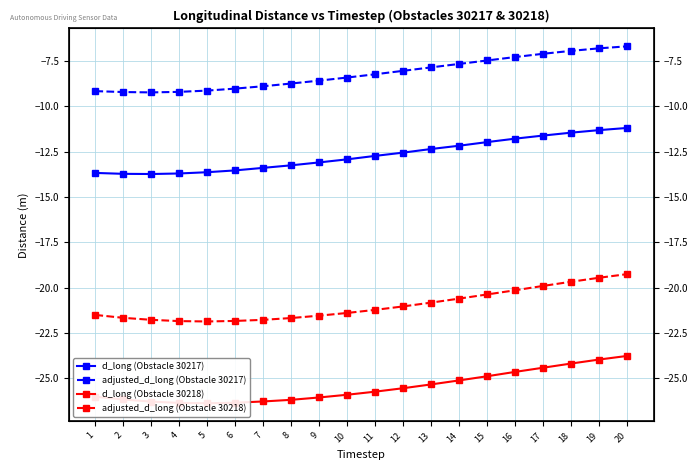

What is the highest value of the adjusted_d_long (Obstacle 30218) series?

-19.2